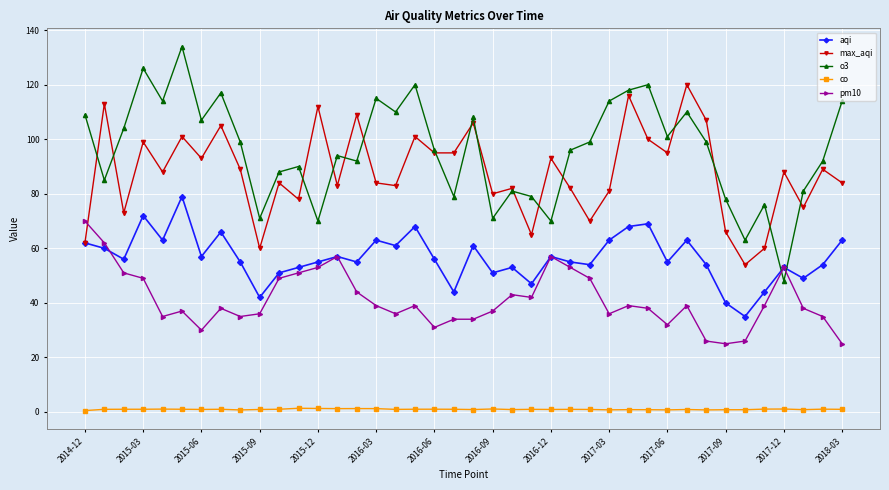

What are all the series names shown in the legend?

aqi, max_aqi, o3, co, pm10